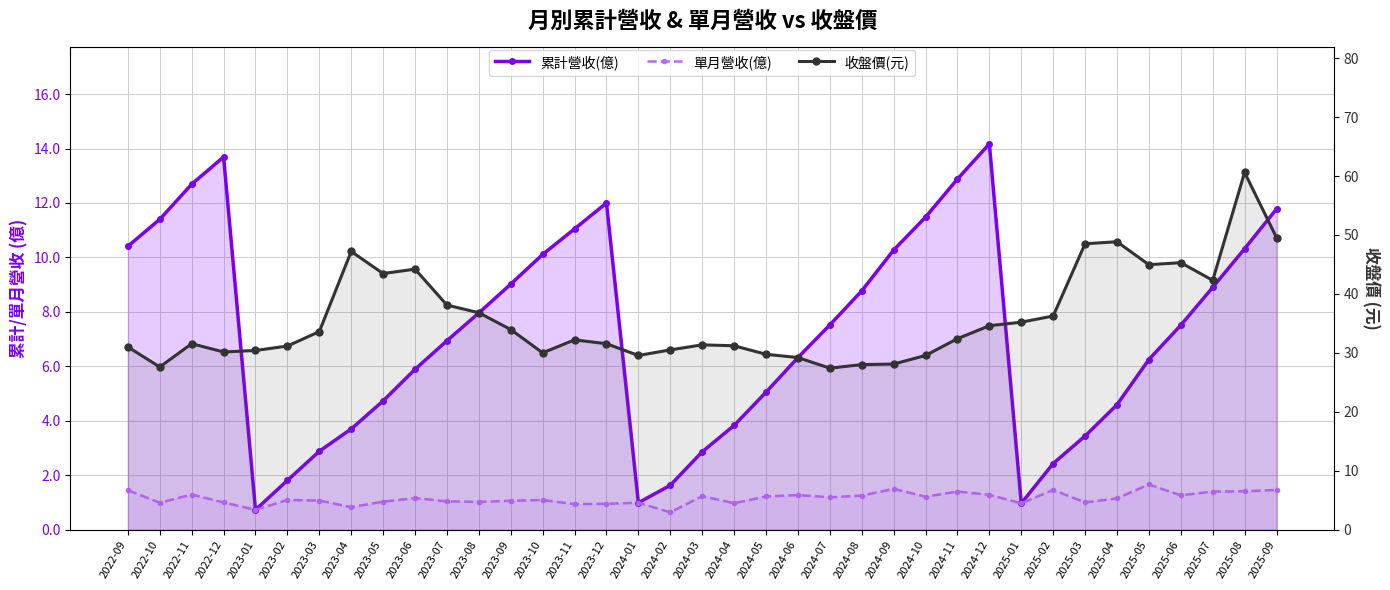

What is the maximum value shown in the chart?

60.6